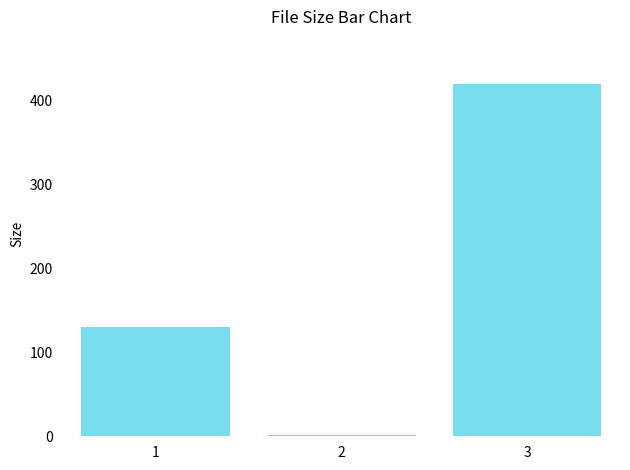

At which label is the value closest to 210?

1